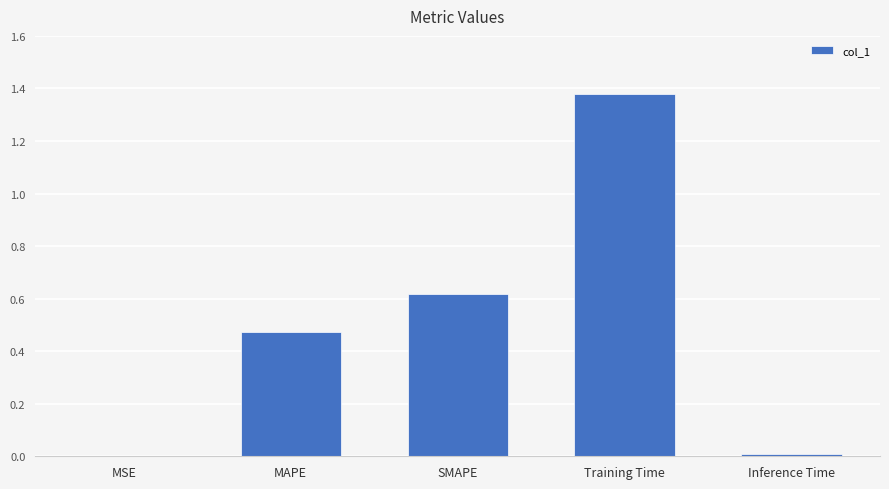

Between MAPE and Inference Time, which is larger?

MAPE